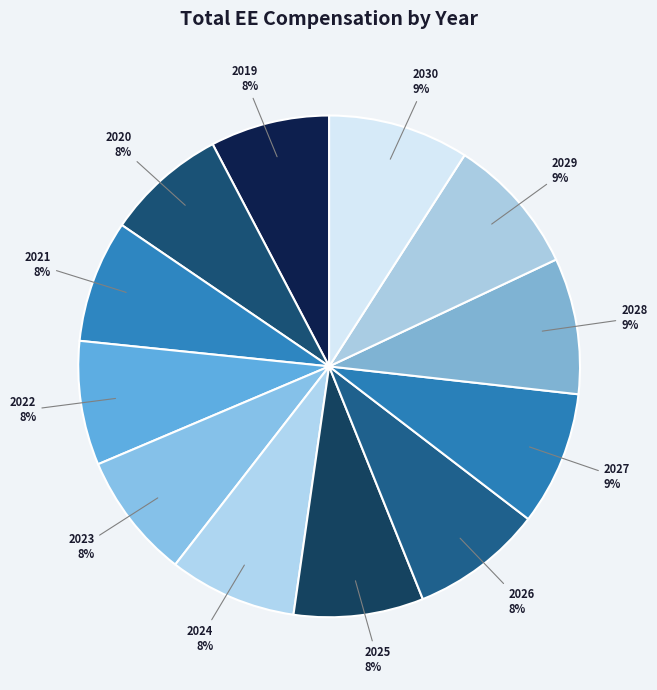

What percentage is the 2029 slice, to the nearest percent?

9%